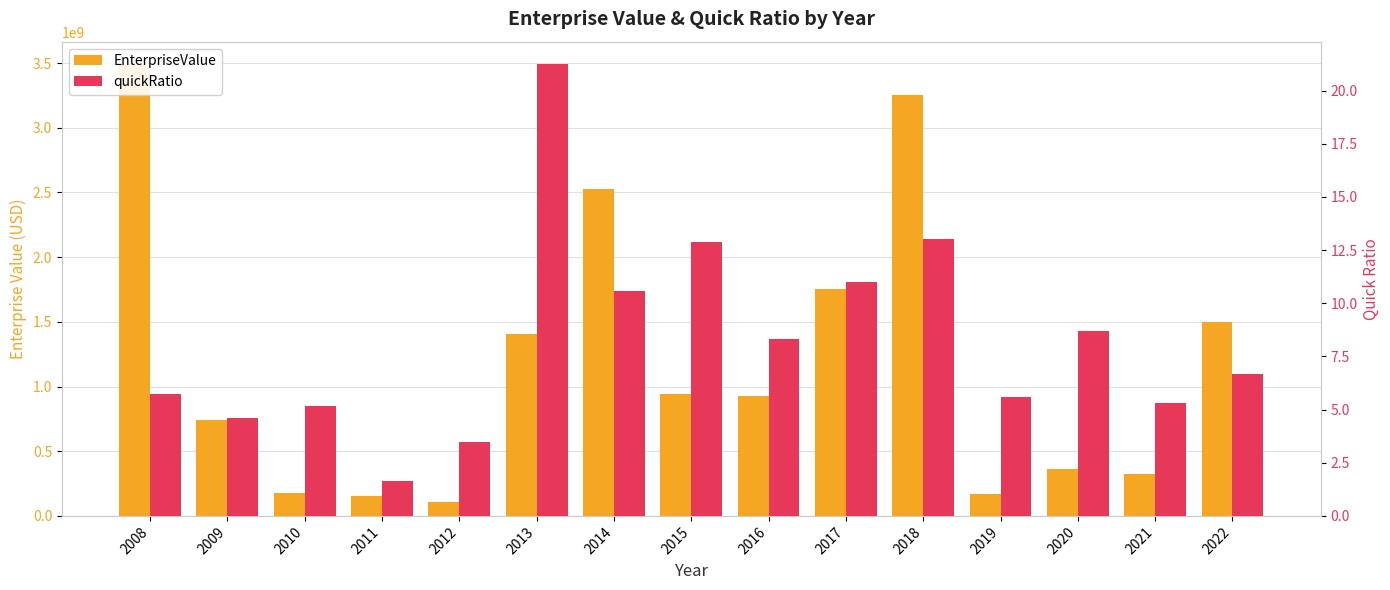

Which series has the largest range (max minus min)?

EnterpriseValue